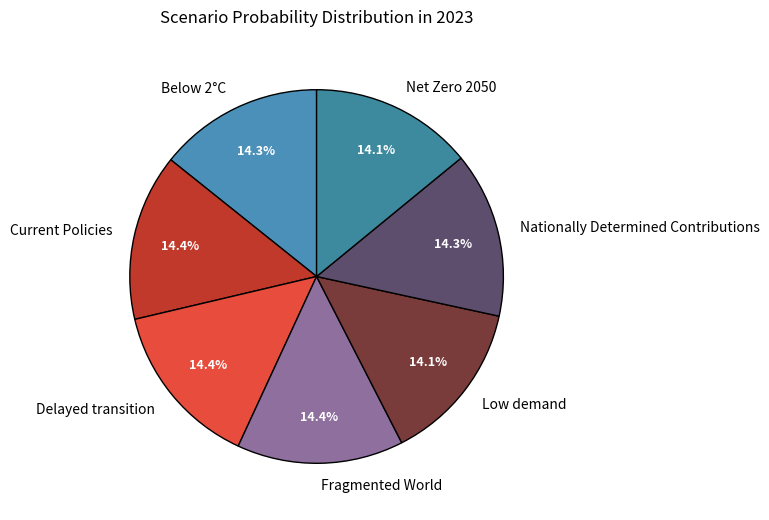

How many slices are in this pie chart?

7